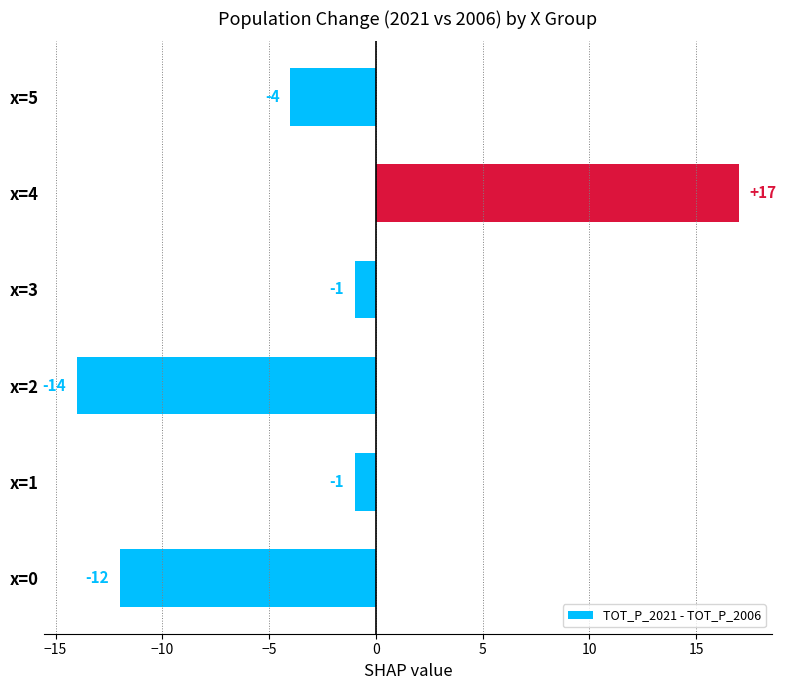

What is the change in value from x=0 to x=5?

+8